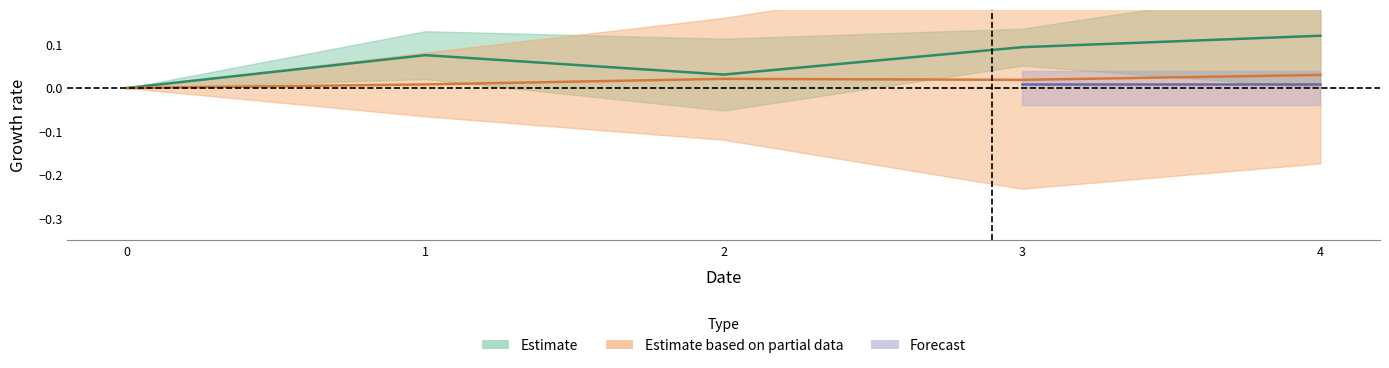

Which has a higher value, 4 or 3?

4